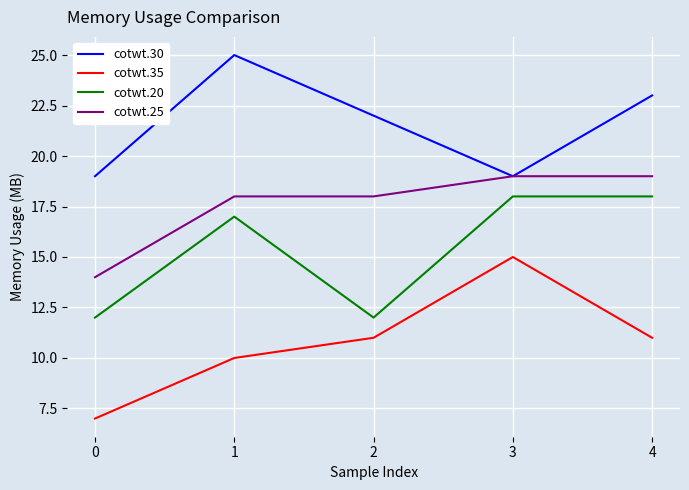

The cotwt.20 series shows 12 at 3. True or false?

False